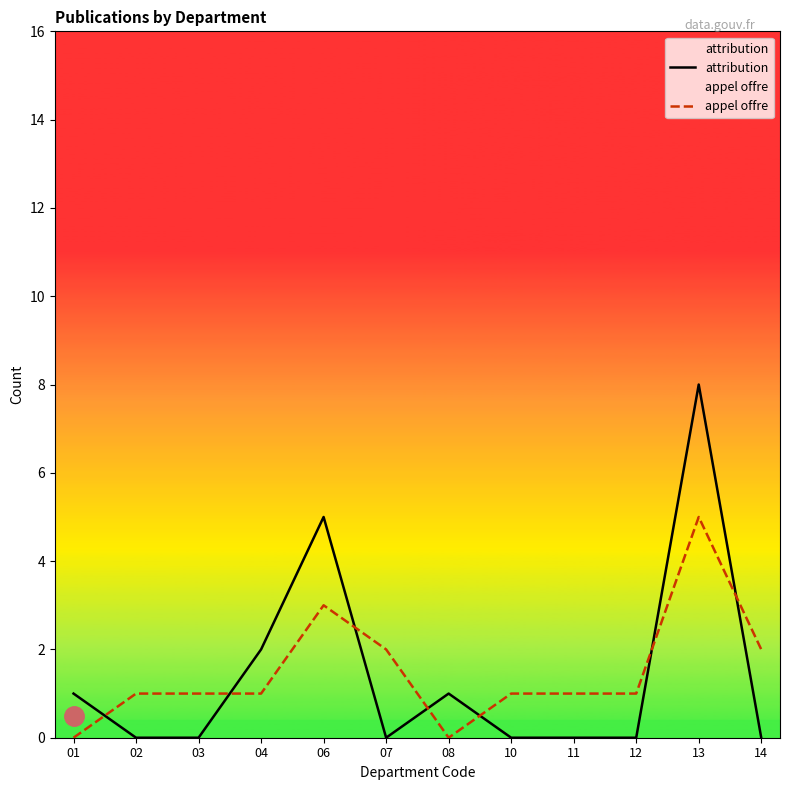

What are all the series names shown in the legend?

attribution, appel offre